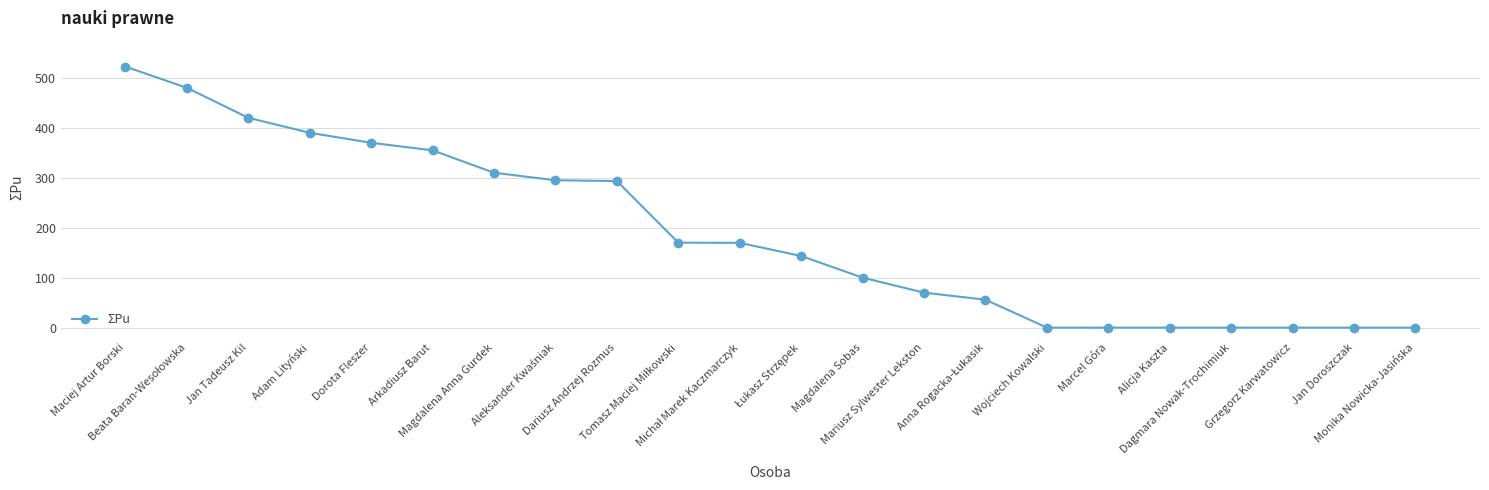

What is the value of the 6th point from the left?

354.9